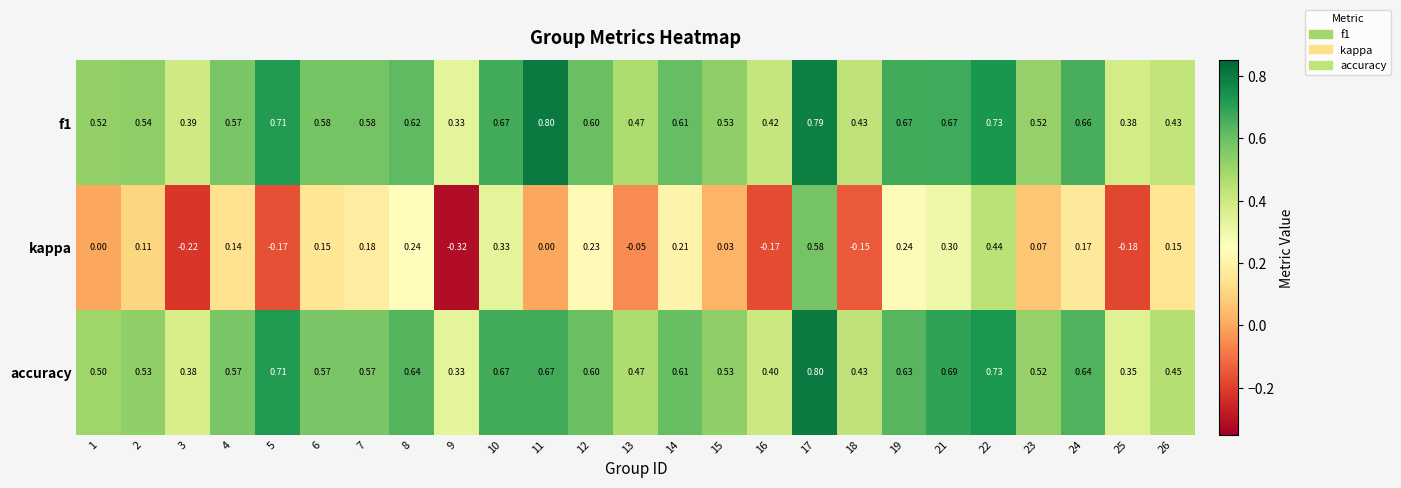

Which series has the widest spread of values?

kappa